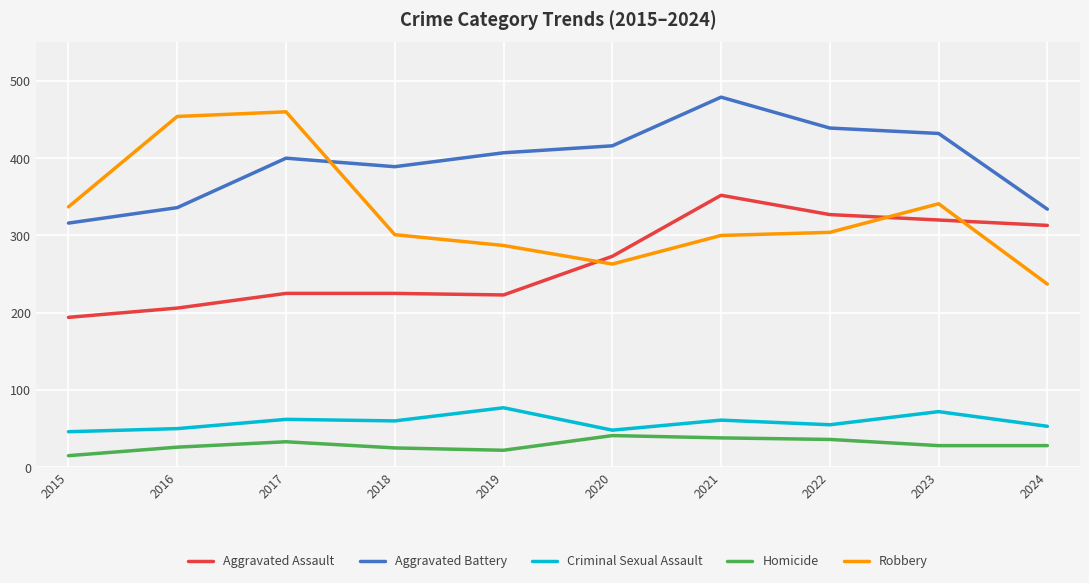

Is it true that Homicide equals 28 at 2023?

True